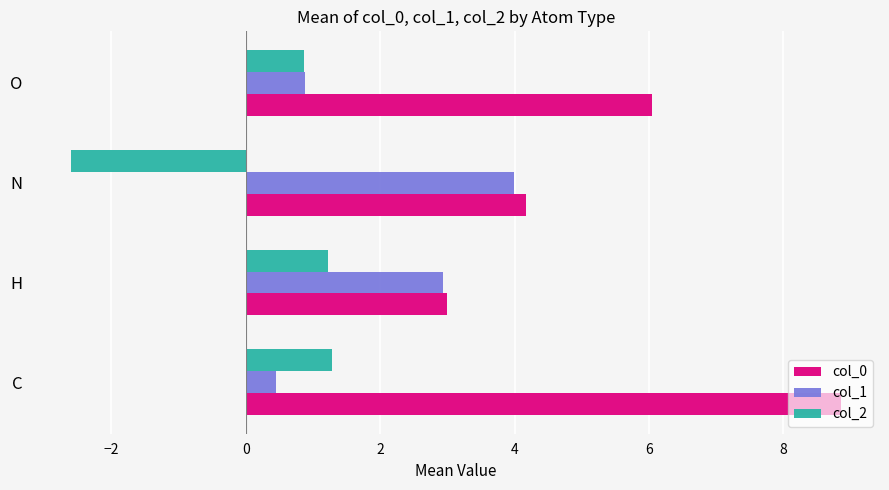

What are all the series names shown in the legend?

col_0, col_1, col_2